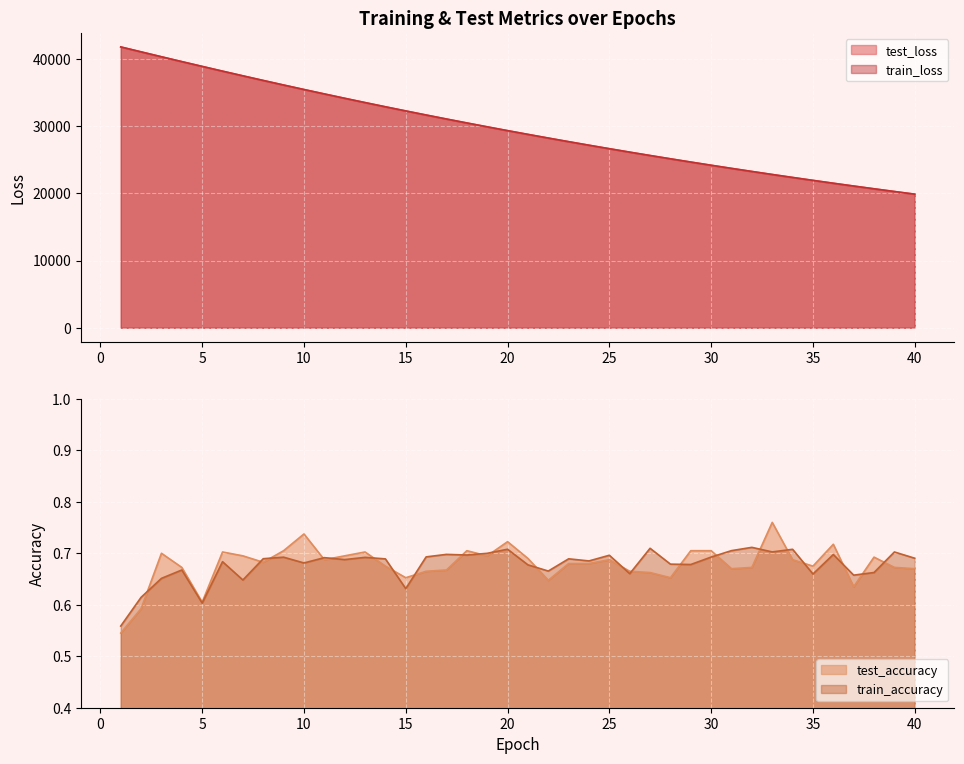

Which label corresponds to the smallest value in the chart?

1